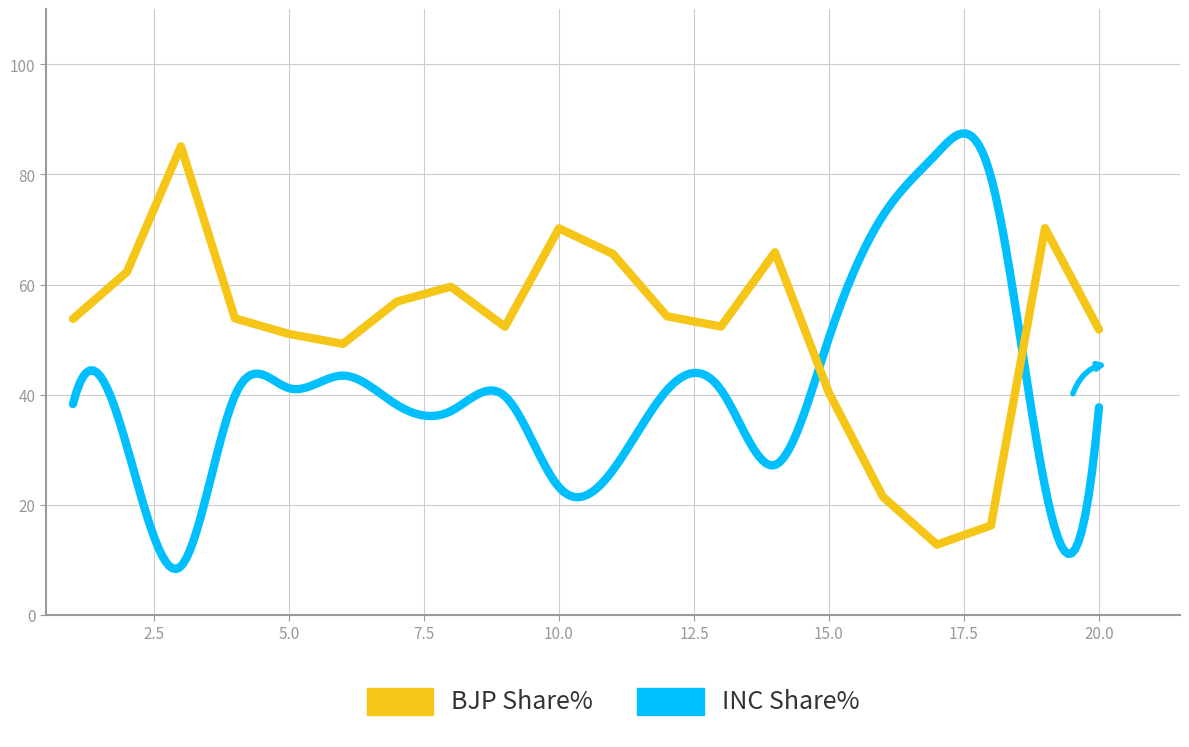

What is the value of the 17th point from the left?

12.8